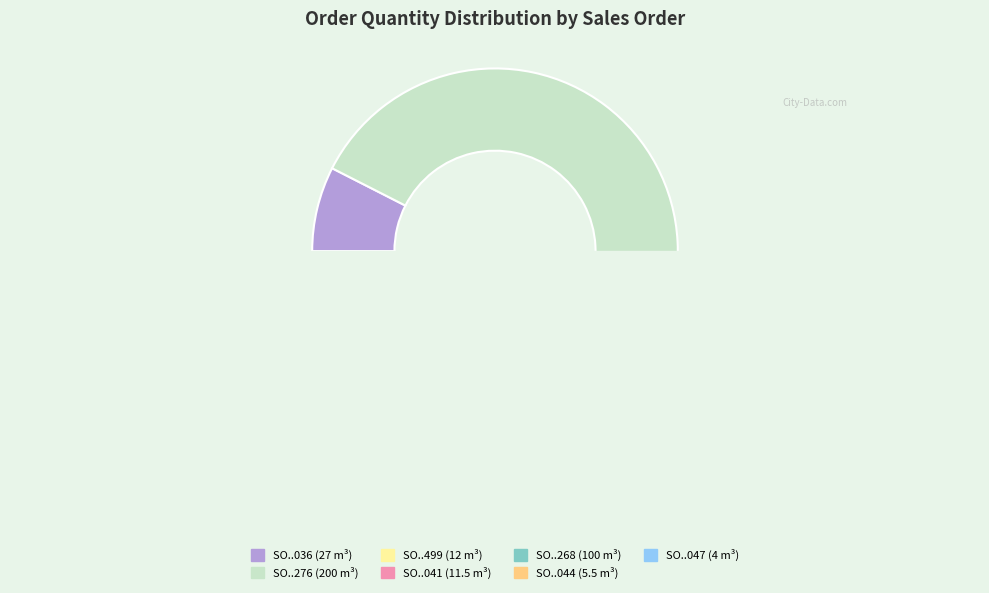

To the nearest percent, what portion does SO03-IDM230100276 represent?

56%